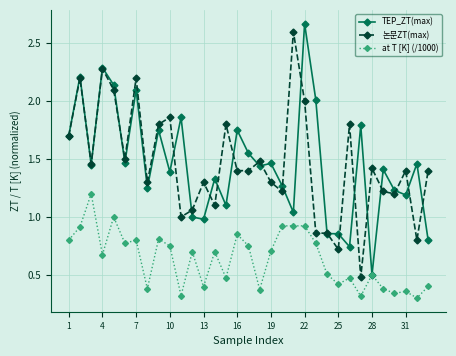

True or false: 논문ZT(max) and at T [K] (/1000) cross at least once.

False